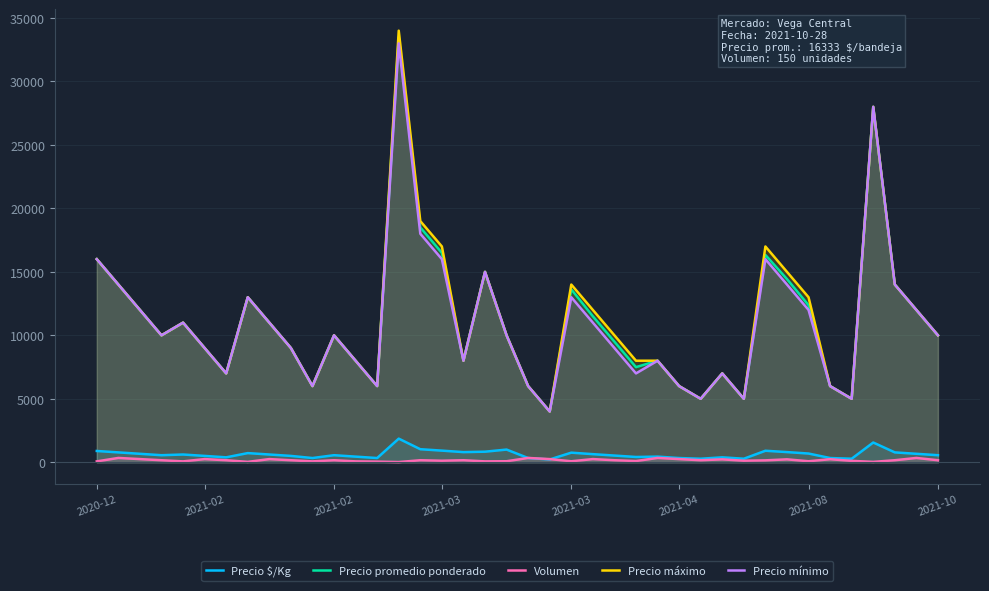

True or false: Precio promedio ponderado and Precio mínimo intersect in this chart.

False